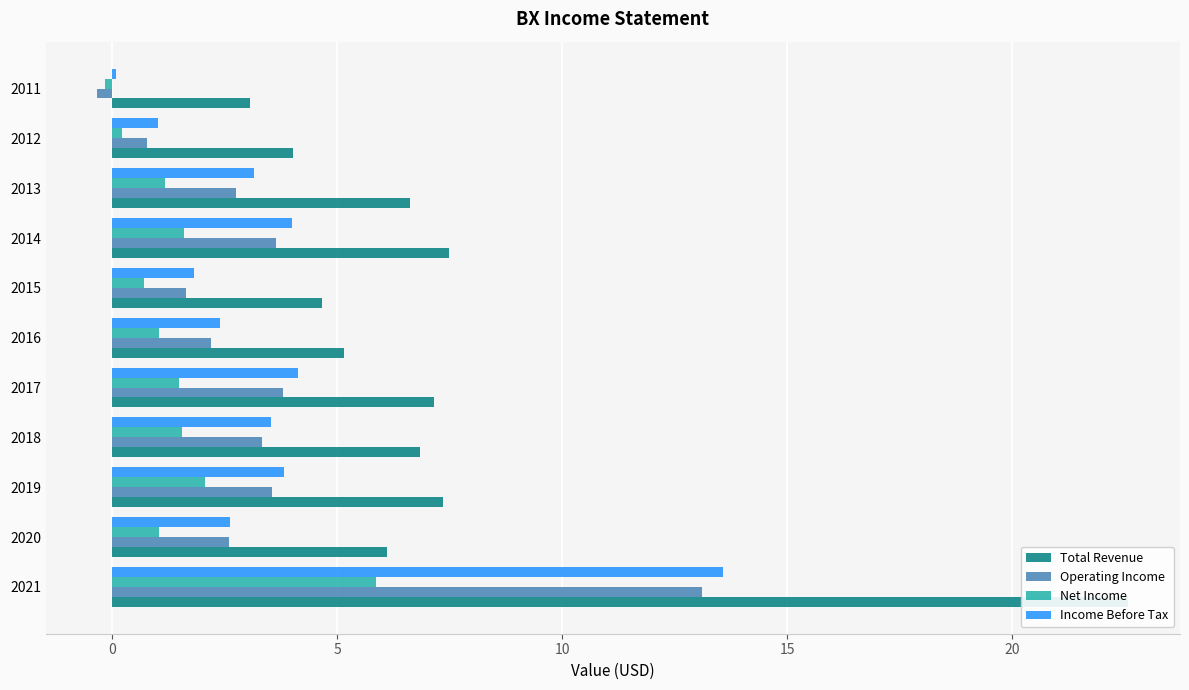

What is the average value of the Income Before Tax series?

3.6